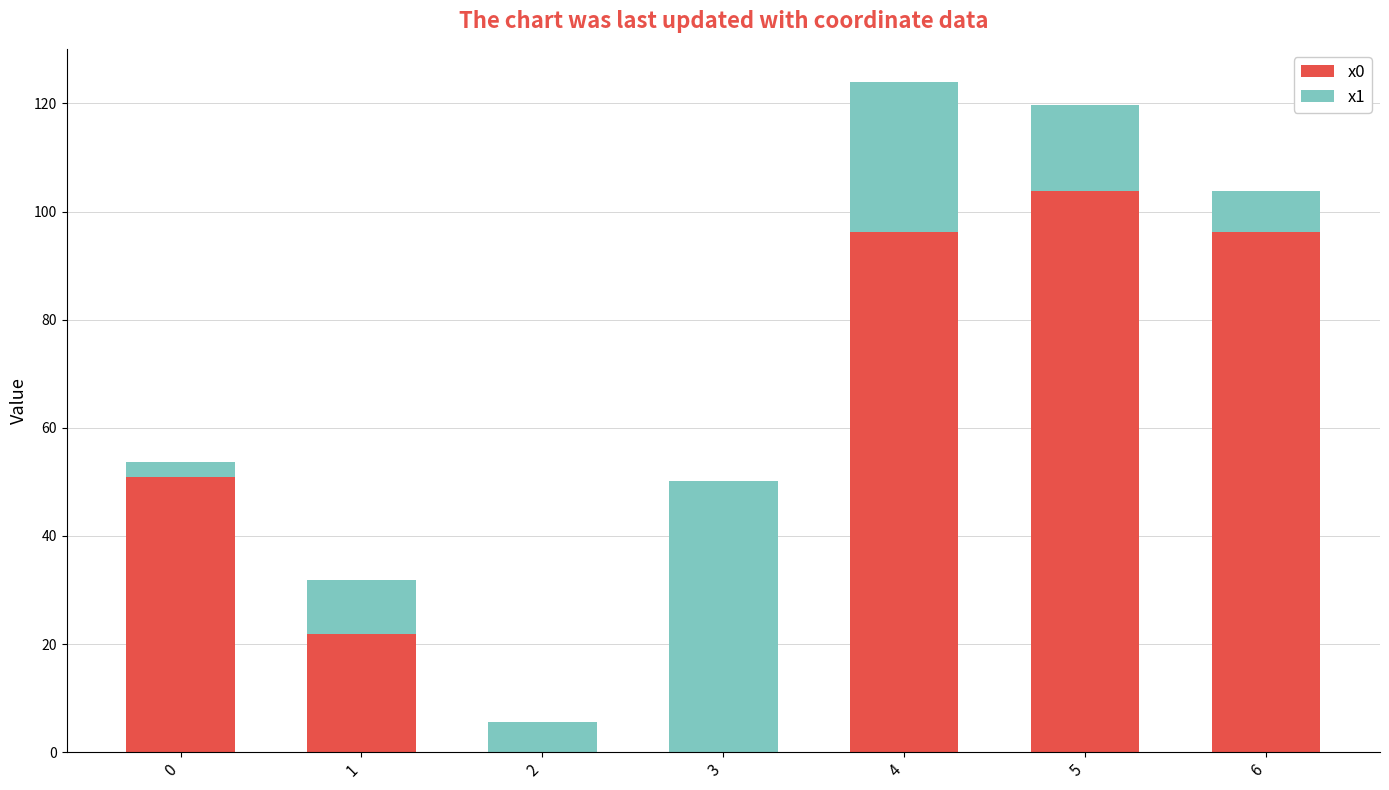

The value of x0 at 1 is 38.8. True or false?

False